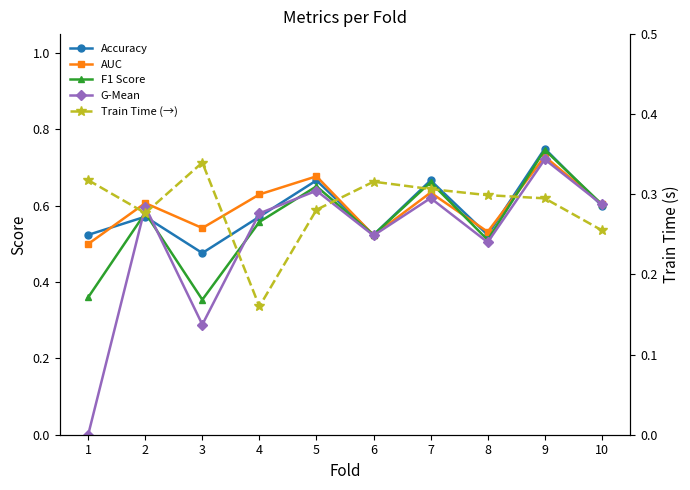

Reading right to left, transcribe all the data shown in this chart.

Accuracy: 0.6	0.8	0.5	0.7	0.5	0.7	0.6	0.5	0.6	0.5
AUC: 0.6	0.7	0.5	0.6	0.5	0.7	0.6	0.5	0.6	0.5
F1 Score: 0.6	0.7	0.5	0.7	0.5	0.7	0.6	0.4	0.6	0.4
G-Mean: 0.6	0.7	0.5	0.6	0.5	0.6	0.6	0.3	0.6	0.0
Train Time (→): 0.3	0.3	0.3	0.3	0.3	0.3	0.2	0.3	0.3	0.3